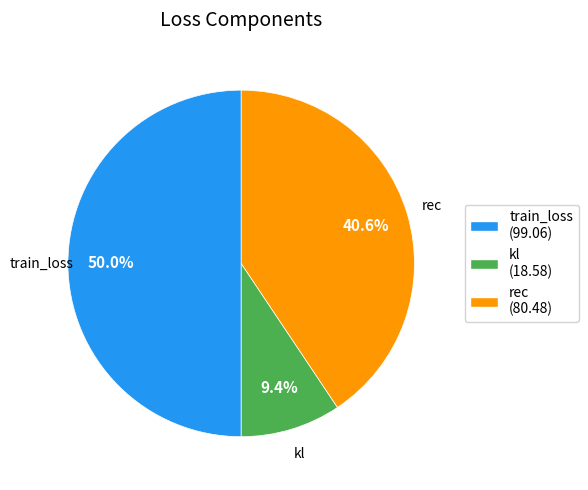

Which slice is the largest?

train_loss